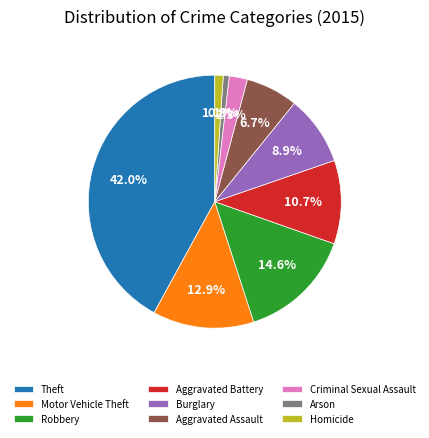

What is the largest slice in the pie chart?

Theft